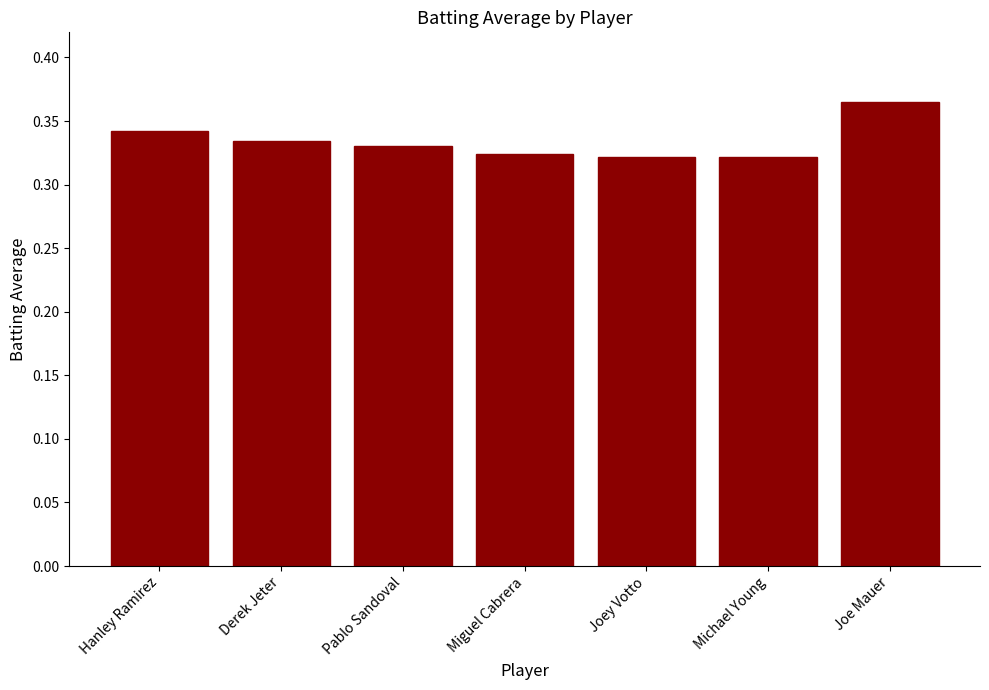

The value at Pablo Sandoval is 0.5. True or false?

False